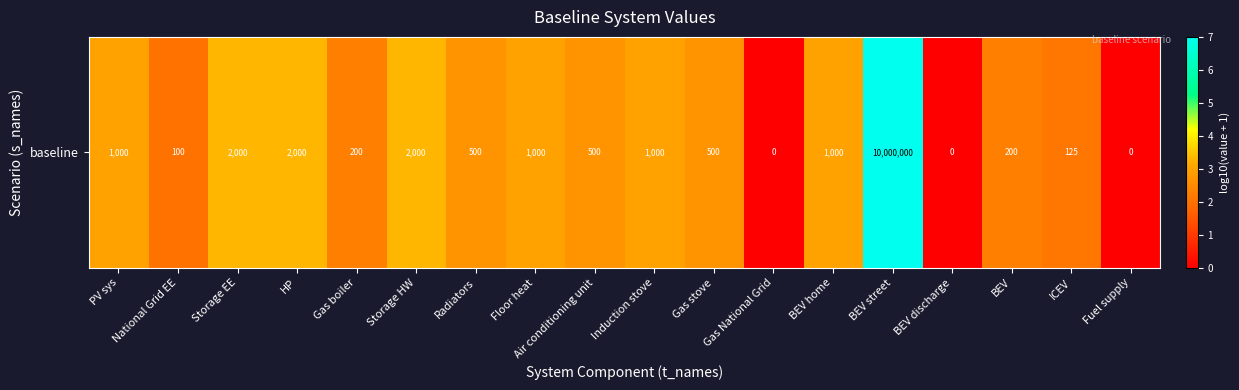

Reading left to right, extract all data points from this chart.

PV sys=3.0	National Grid EE=2.0	Storage EE=3.3	HP=3.3	Gas boiler=2.3	Storage HW=3.3	Radiators=2.7	Floor heat=3.0	Air conditioning unit=2.7	Induction stove=3.0	Gas stove=2.7	Gas National Grid=0.0	BEV home=3.0	BEV street=7.0	BEV discharge=0.0	BEV=2.3	ICEV=2.1	Fuel supply=0.0